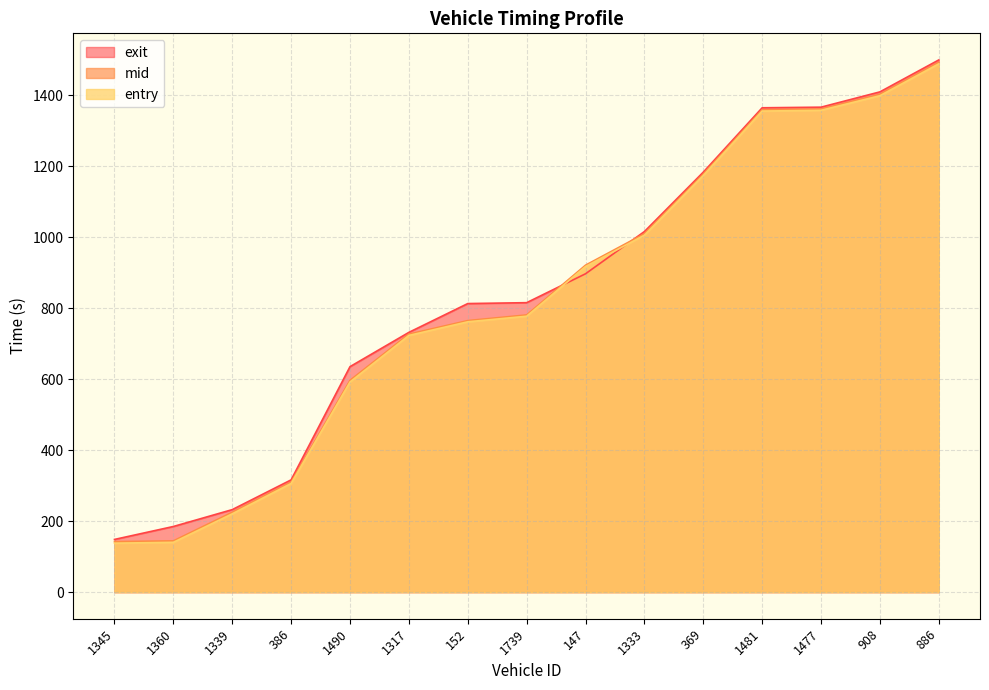

True or false: mid and entry cross at least once.

False